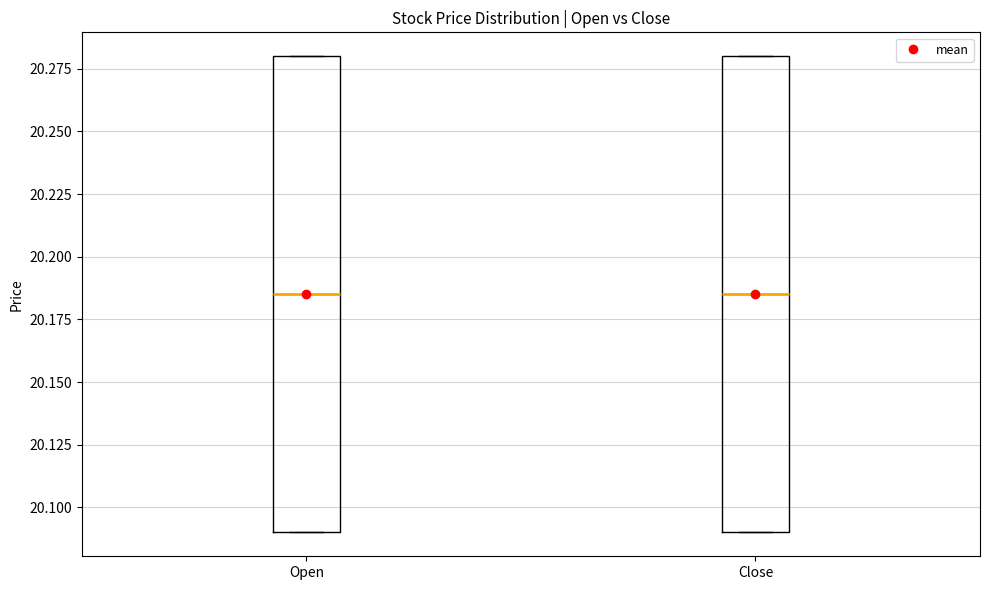

Where does the median line of the box for Close sit on the y-axis? The values are not printed on the chart, so give them approximately, as read against the axis.

20.185